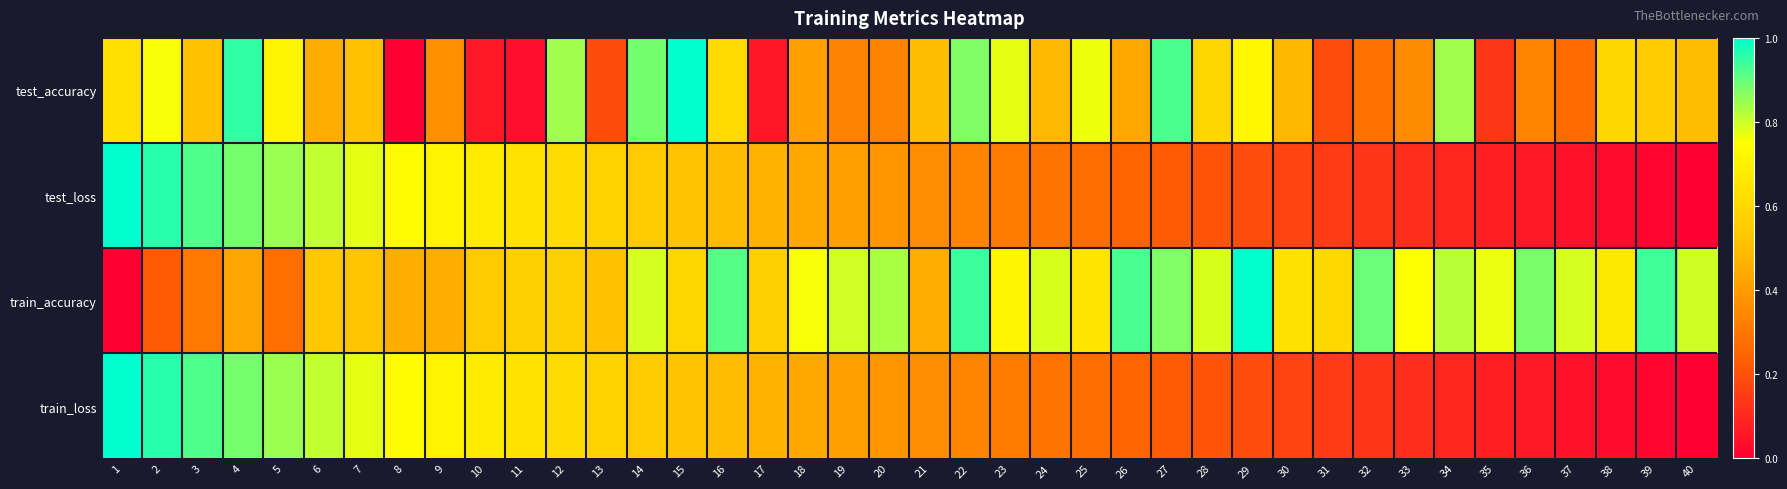

At 27, list the series in order from smallest to largest.

train_loss, test_loss, train_accuracy, test_accuracy